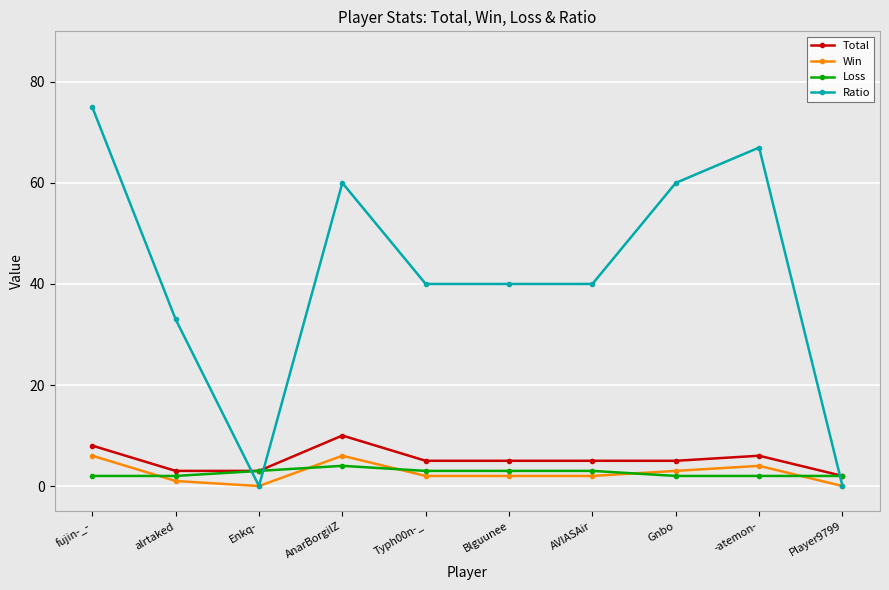

At which category does Win reach its first local peak?

AnarBorgilZ